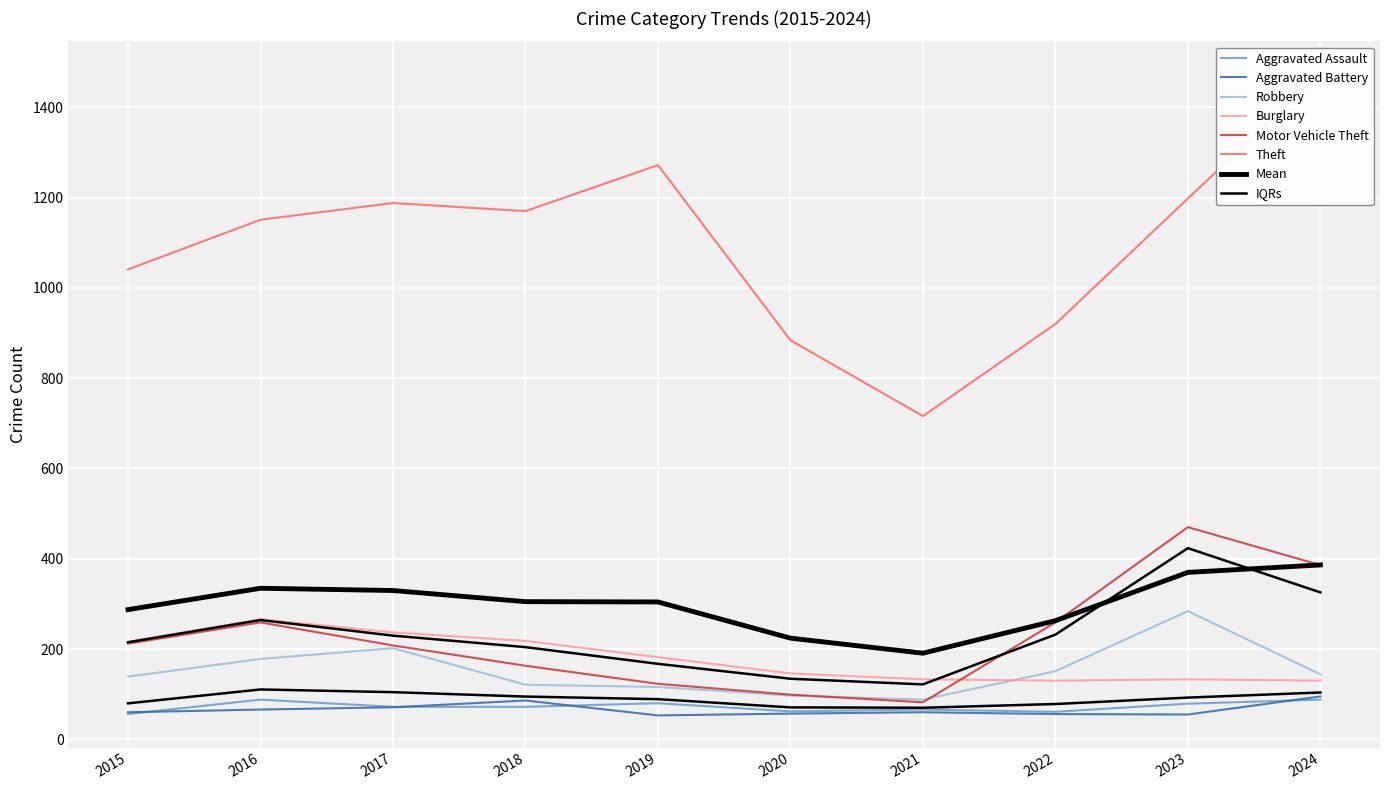

Reading left to right, extract all data points from this chart.

Aggravated Assault: 56	88	72	72	80	62	66	61	79	88
Aggravated Battery: 60	66	71	86	53	57	60	56	55	95
Burglary: 216	266	237	218	182	146	133	130	133	130
Motor Vehicle Theft: 212	259	208	163	123	99	82	259	470	386
Robbery: 139	178	202	121	116	97	88	151	284	144
Theft: 1041	1151	1188	1170	1272	884	716	920	1198	1475